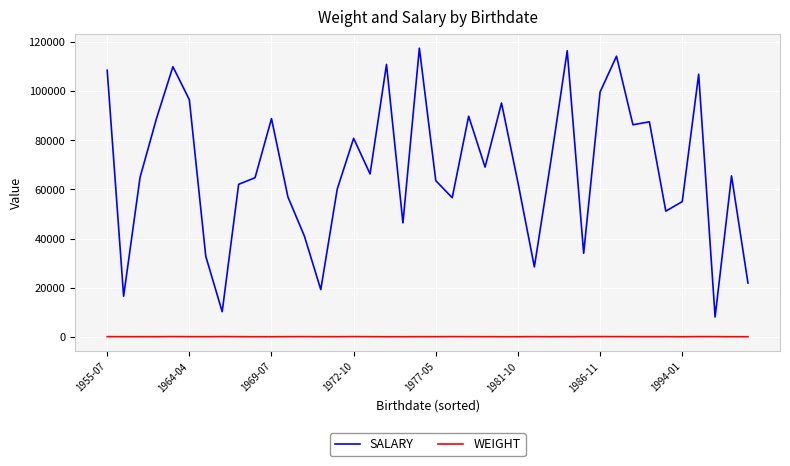

What is the average value of the SALARY series?

68128.8